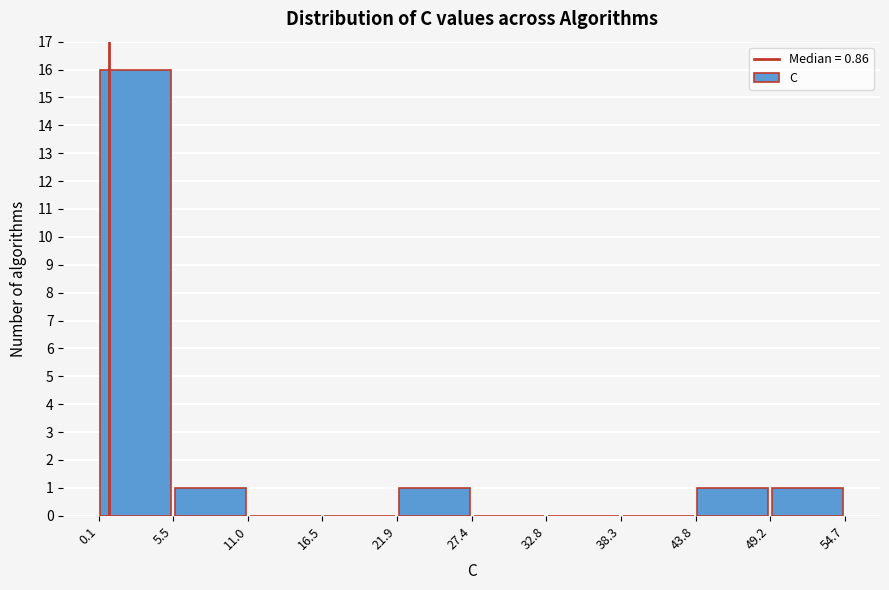

Reading left to right, transcribe this chart: for each bar, give the range it covers on the x-axis and its height. The values are not printed on the chart, so give them approximately, as read against the axis.

0.1 to 5.5: 16
5.5 to 11.0: 1
11.0 to 16.5: 0
16.5 to 21.9: 0
21.9 to 27.4: 1
27.4 to 32.8: 0
32.8 to 38.3: 0
38.3 to 43.8: 0
43.8 to 49.2: 1
49.2 to 54.7: 1